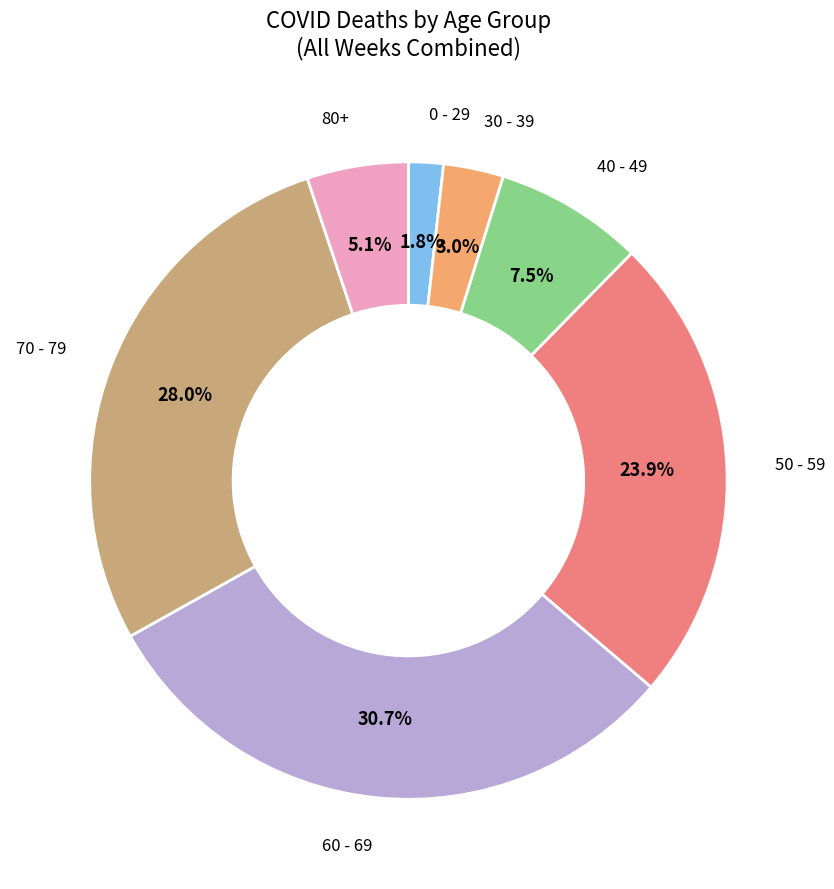

True or false: 50 - 59 accounts for 15% of the total.

False